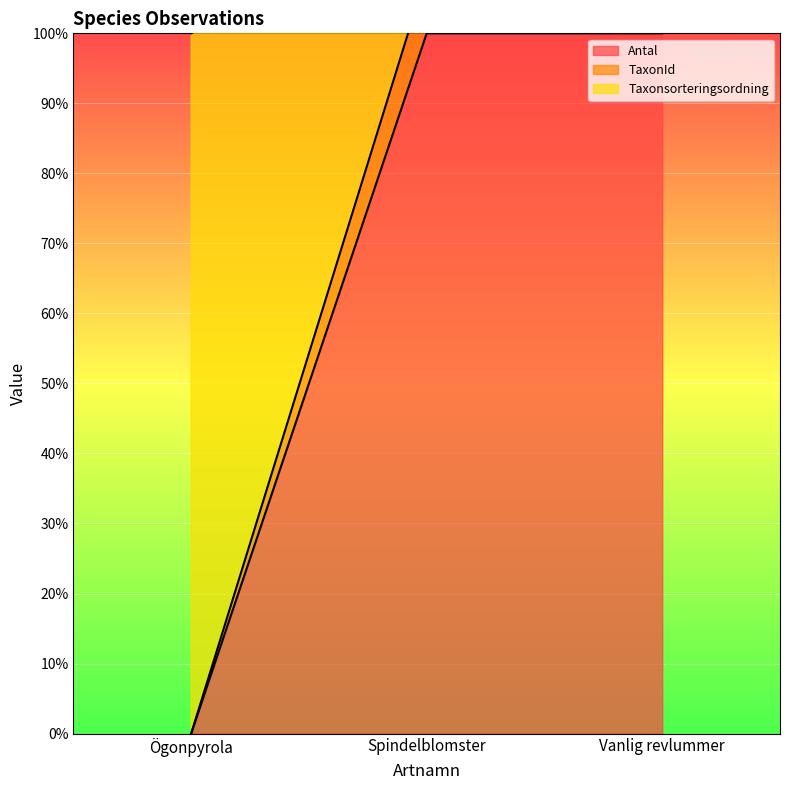

What is the maximum value for Antal?

100.0